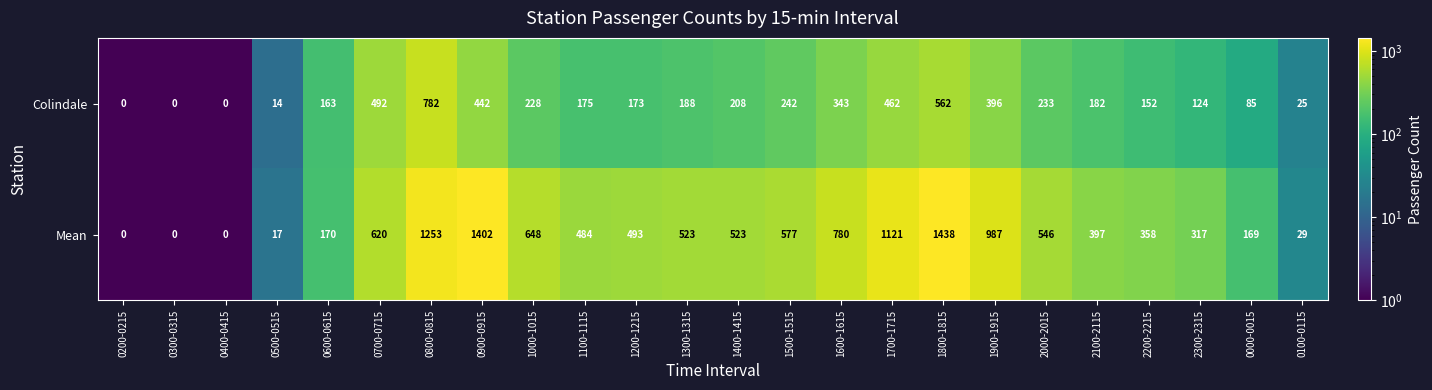

The value of Colindale at 0300-0315 is 251. True or false?

False